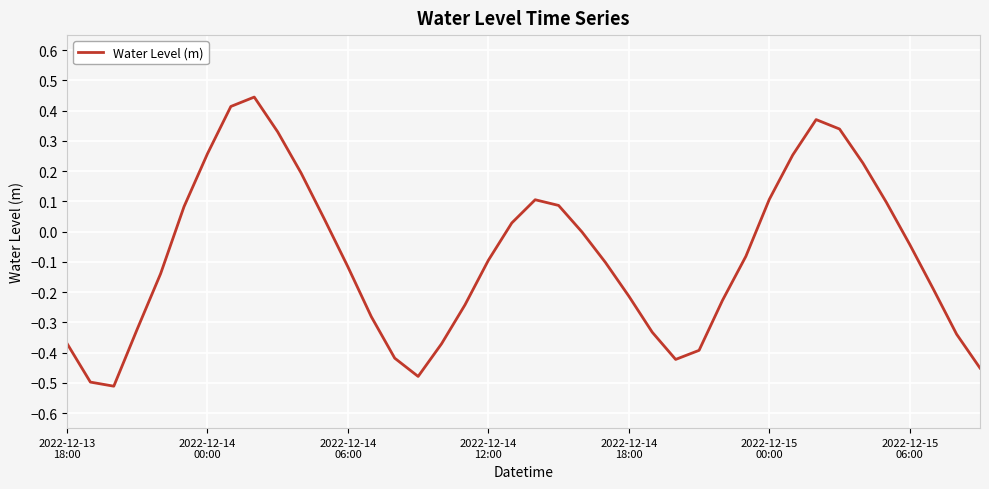

How many lines are shown in the chart?

1